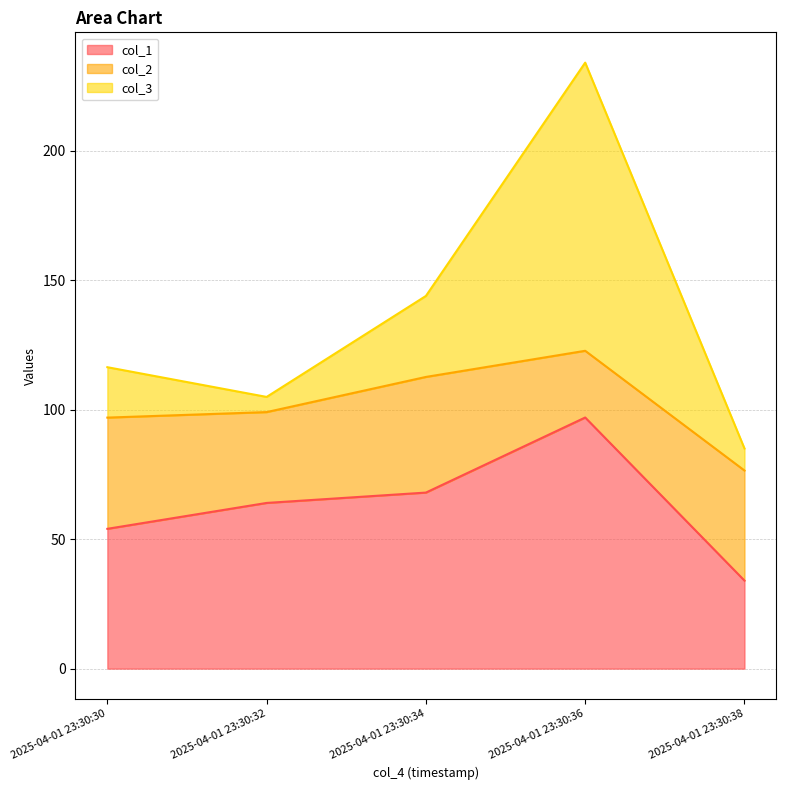

What is the lowest value of the col_1 series?

34.0